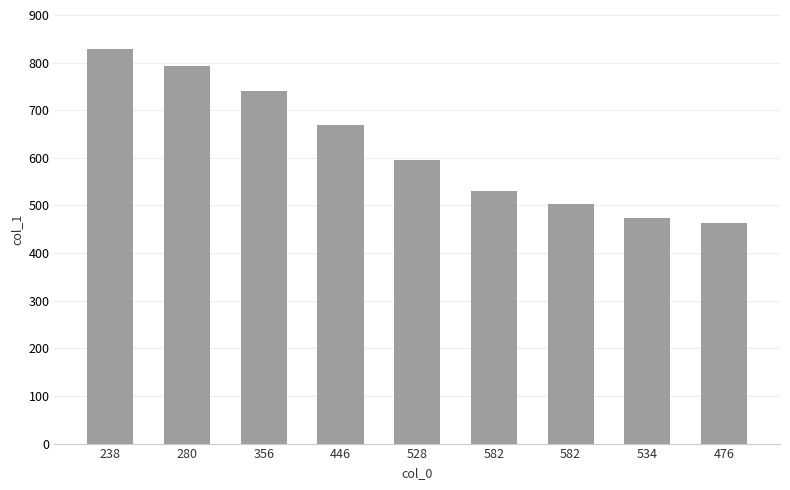

Which label corresponds to the smallest value in the chart?

476